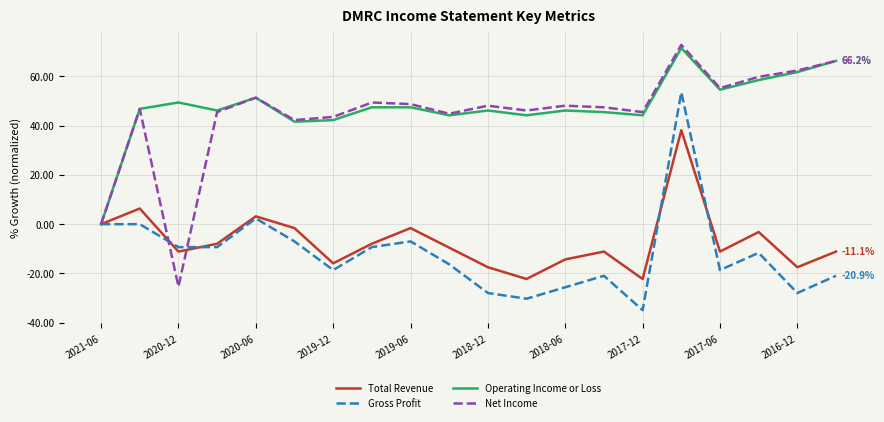

What is the difference between the maximum and second lowest values in the Net Income series?

72.7